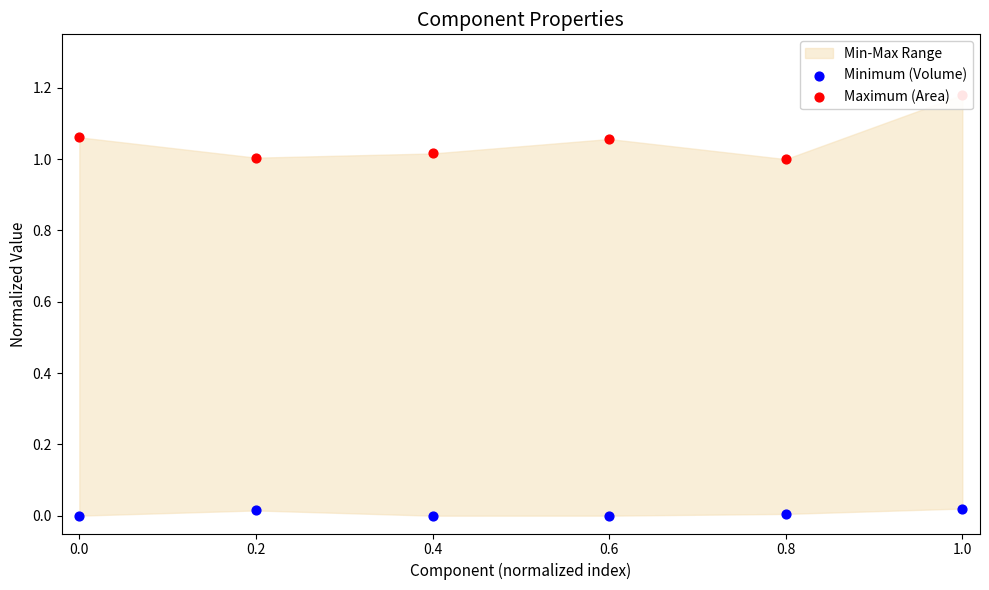

Which series has the largest Y range (max minus min)?

Maximum (Area)